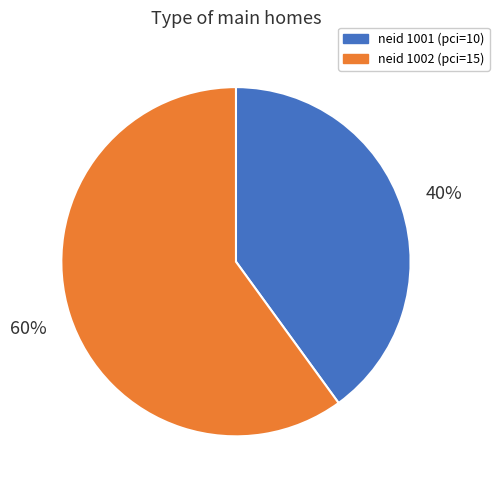

To the nearest percent, what is the difference between the largest and smallest slice percentages?

20%